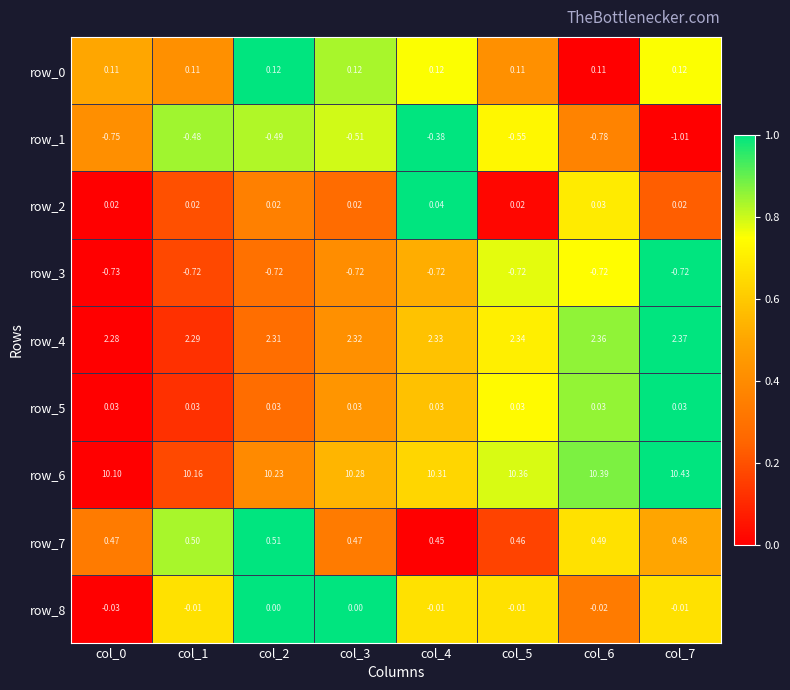

How many categories are shown in the chart?

8